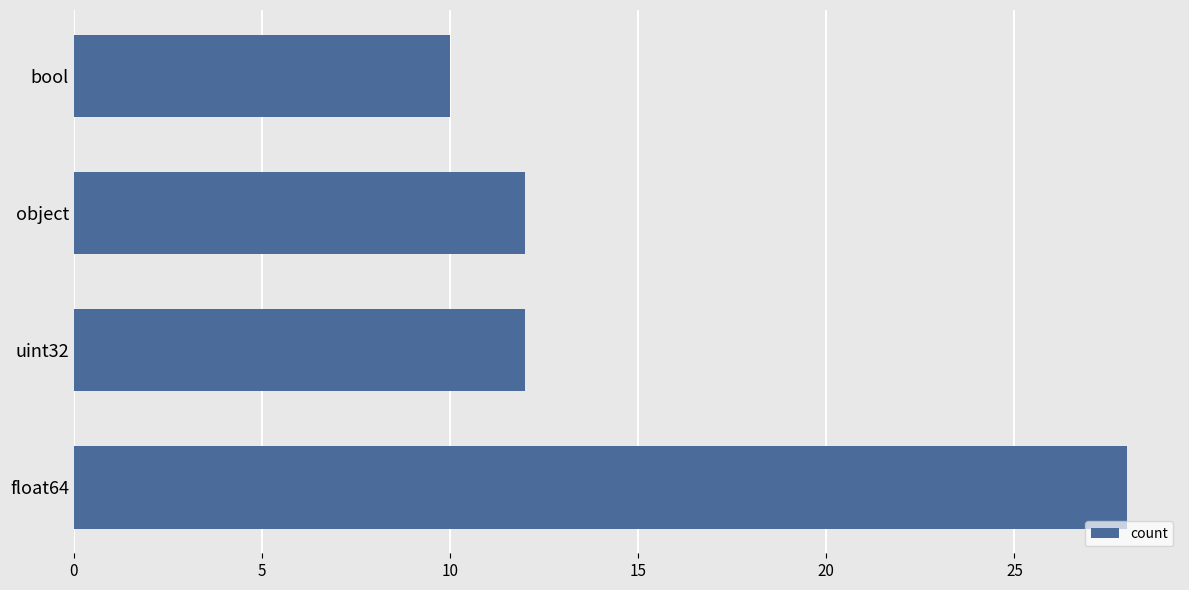

Are the bars grouped side by side (vs. stacked)?

No